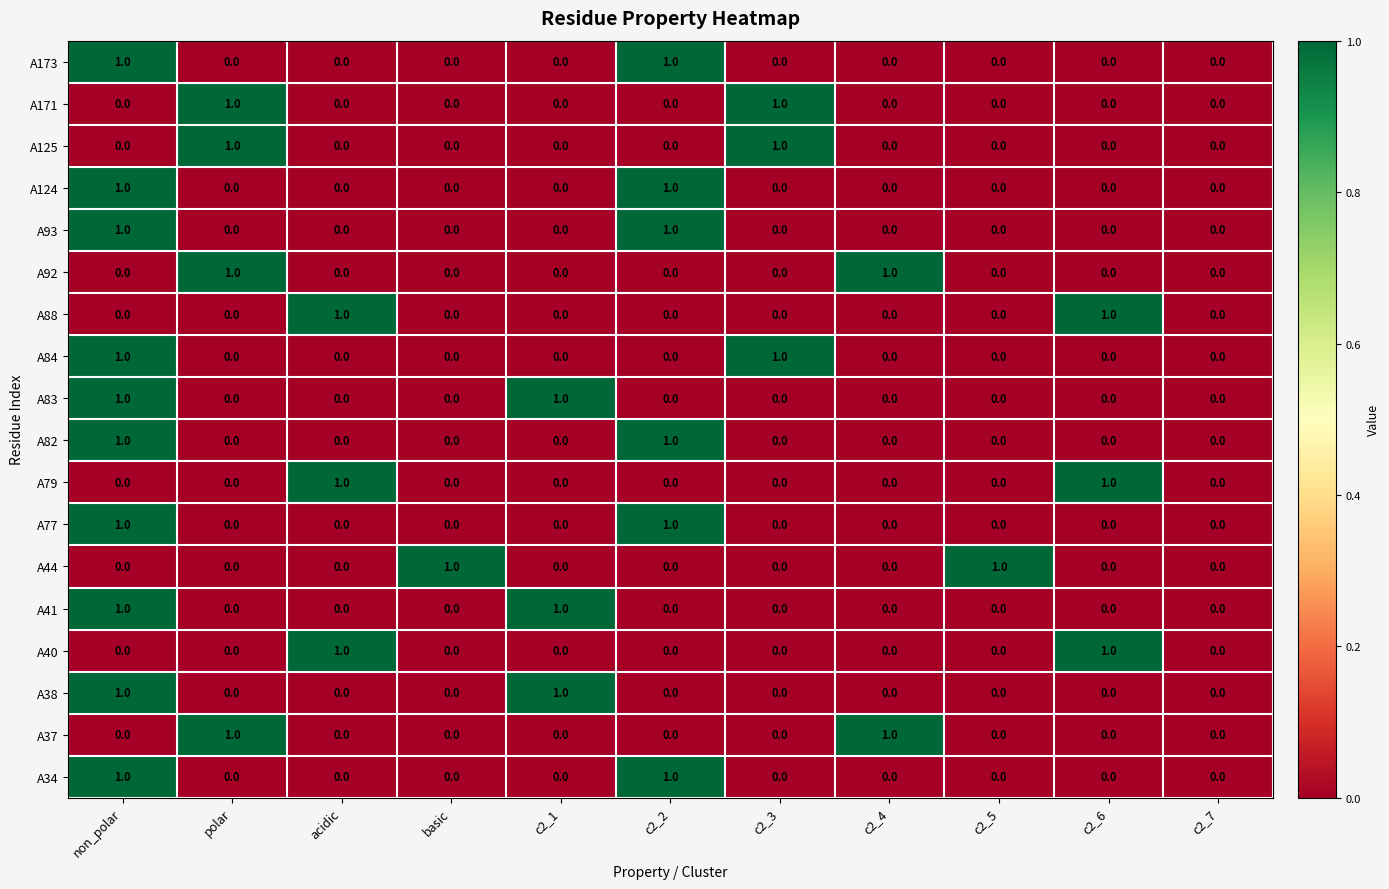

What is the difference between the highest and lowest values at c2_1?

1